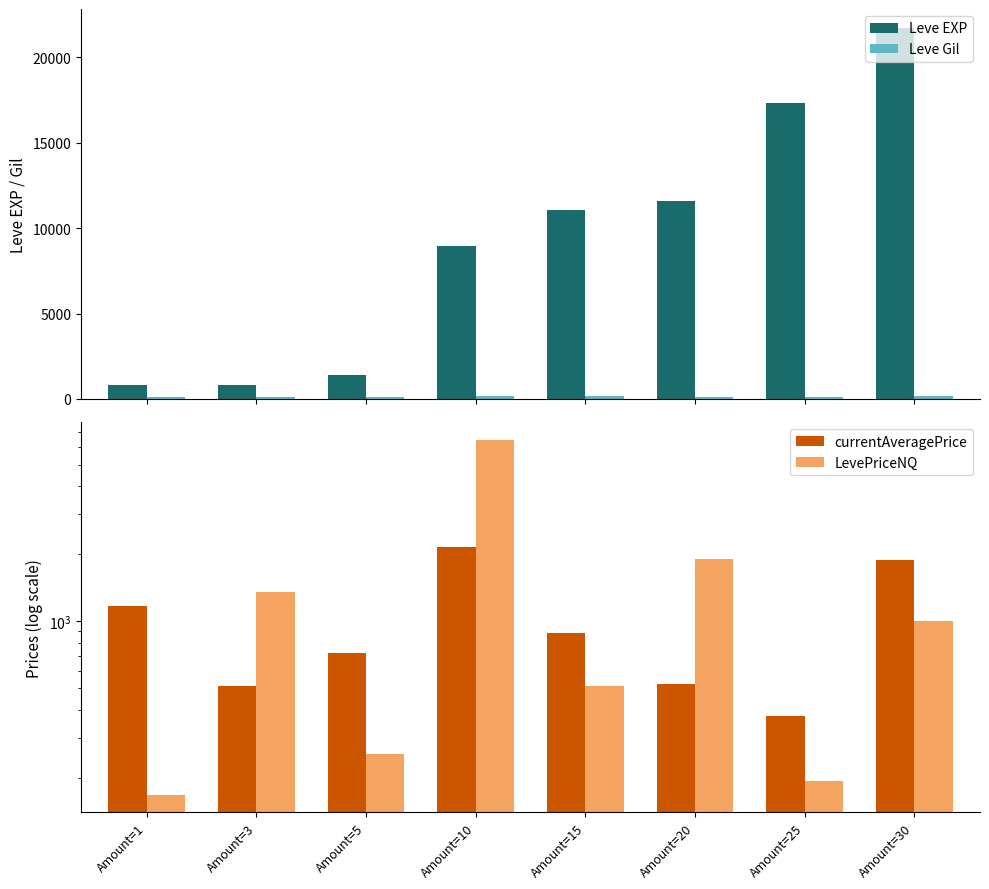

Which series has the largest range (max minus min)?

Leve EXP